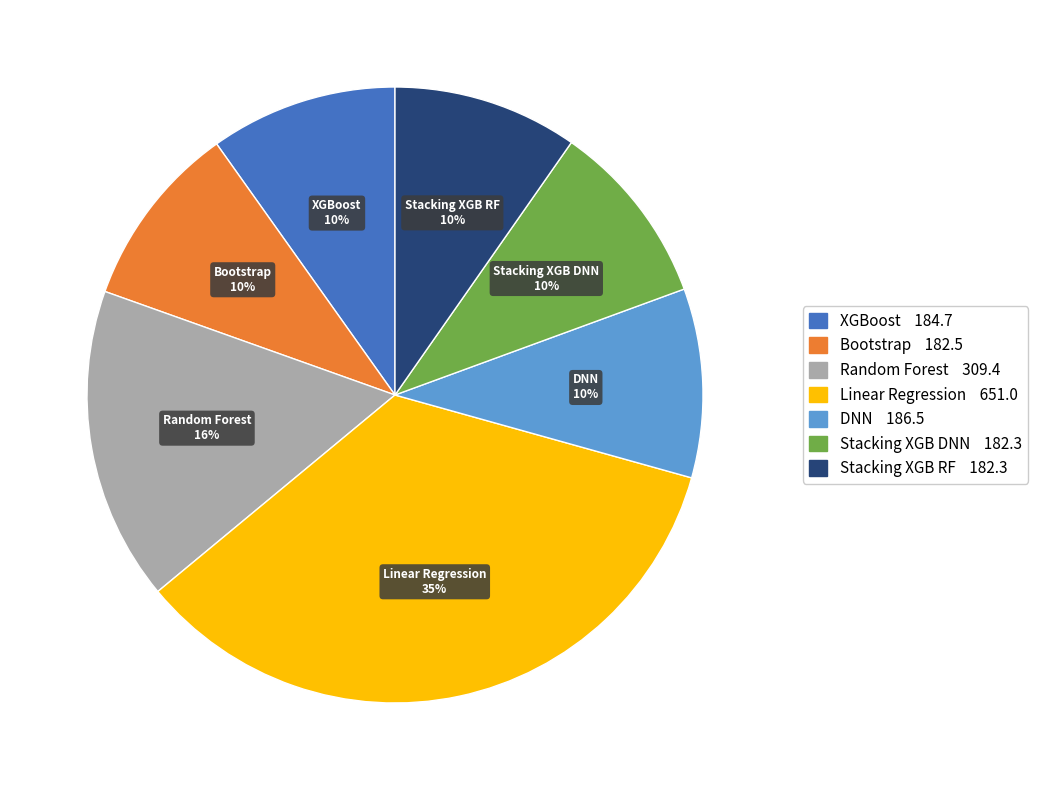

Which category has the biggest portion of the pie?

Linear Regression